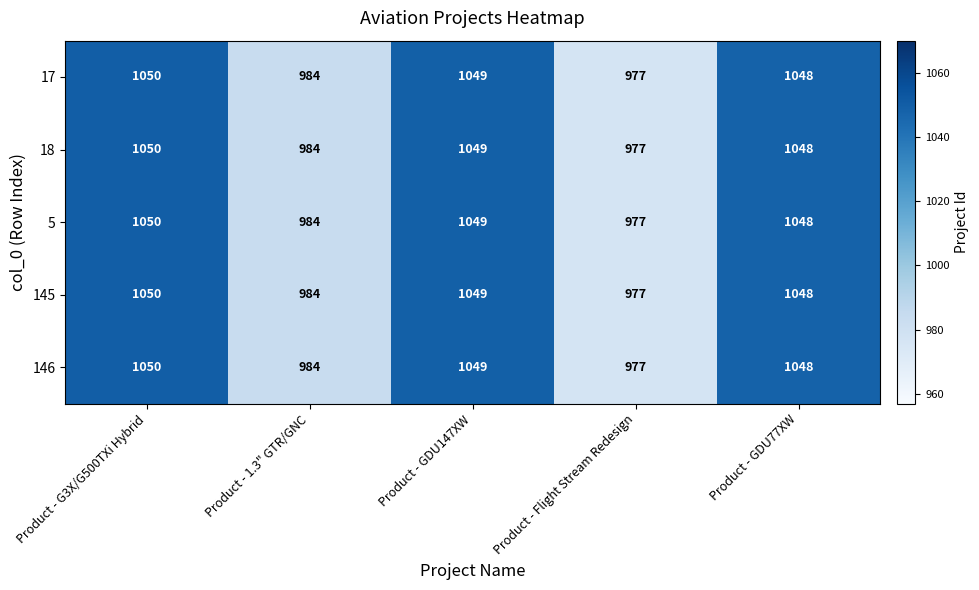

What is the total value across all series at Product - Flight Stream Redesign?

4885